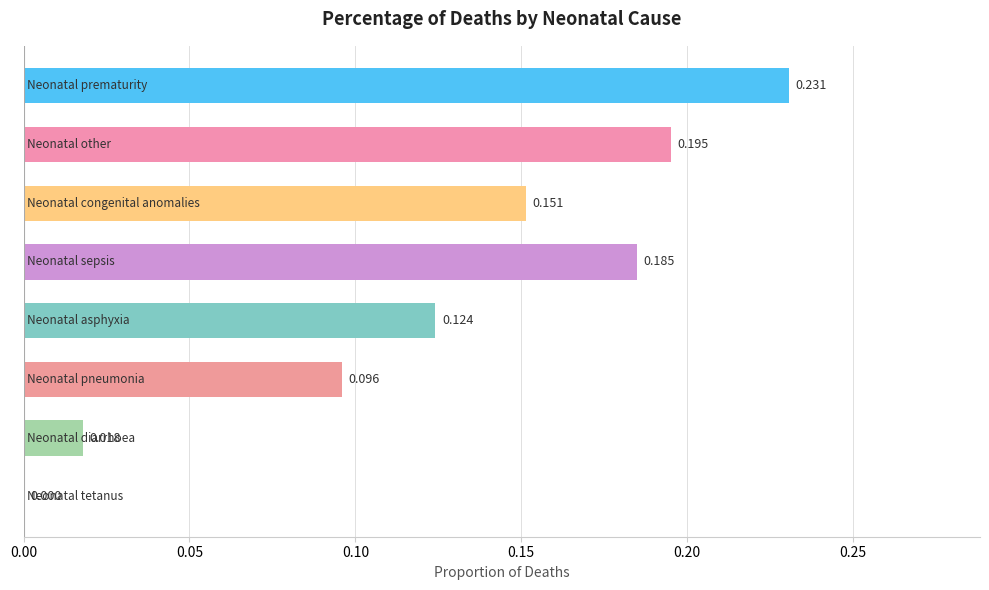

What is the sum of all values?

1.0